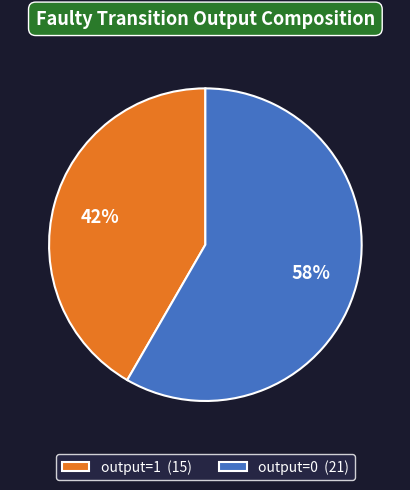

Is there any slice that represents more than half of the pie?

Yes